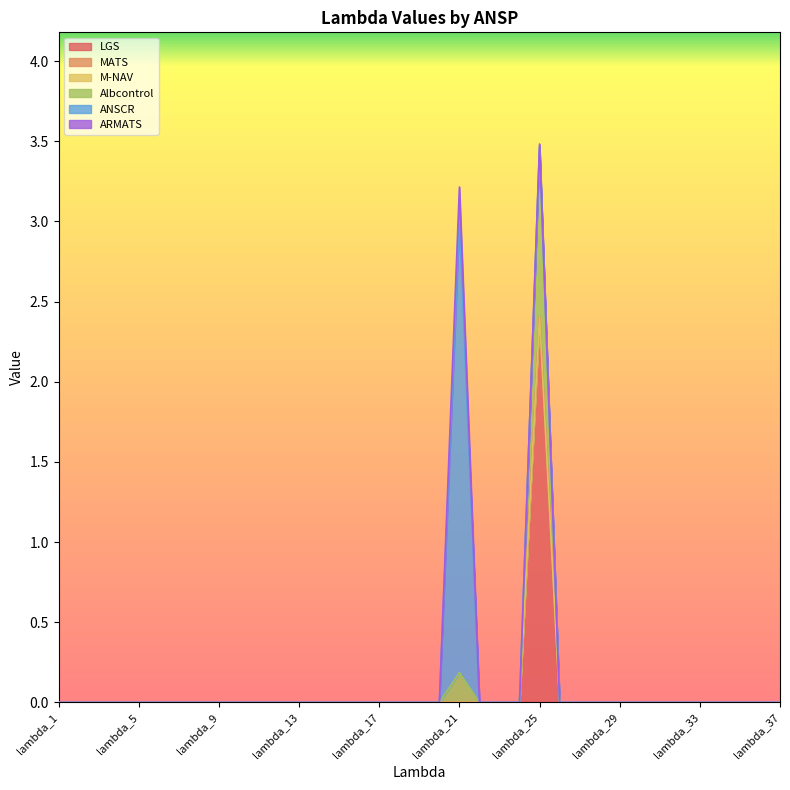

Which series has the largest range (max minus min)?

ANSCR